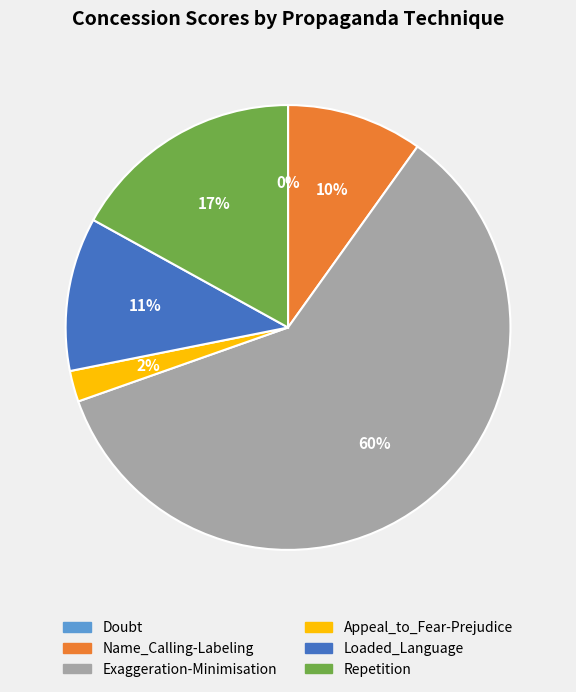

Does Name_Calling-Labeling represent more than half of the total?

No